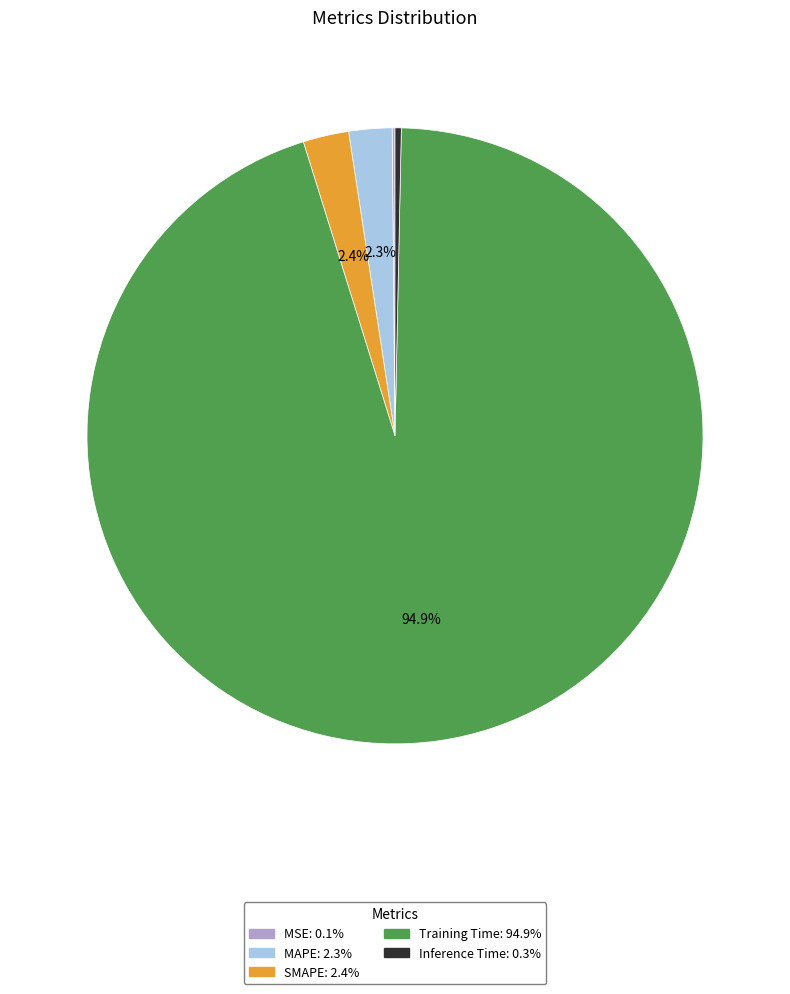

Does Training Time account for over 50% of the chart?

Yes